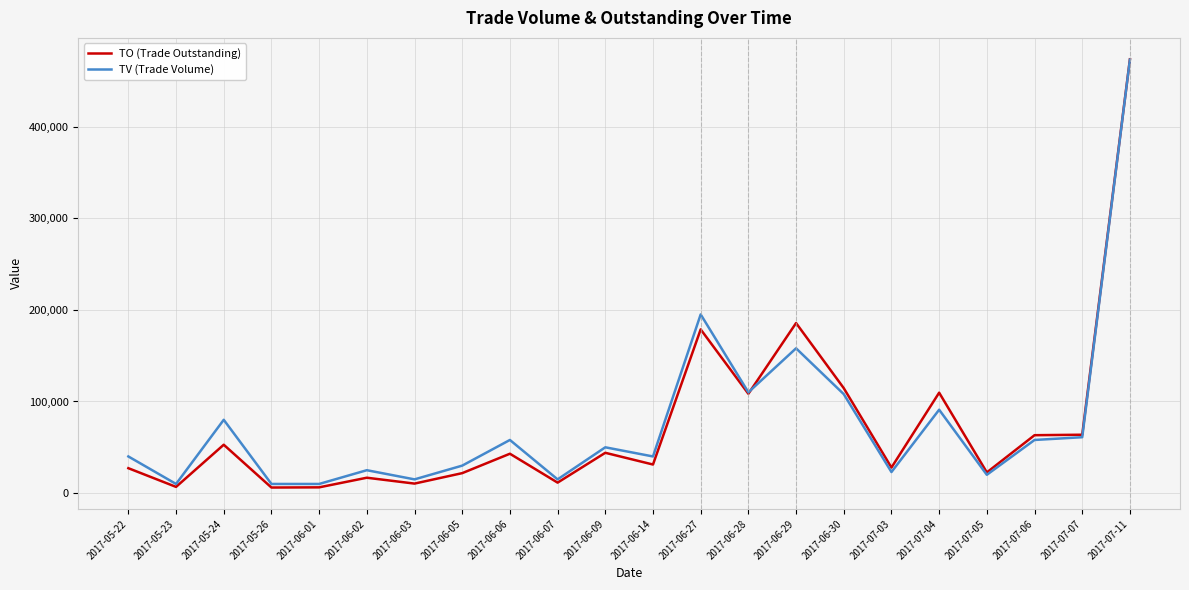

Does the chart display data point markers on the line(s)?

No